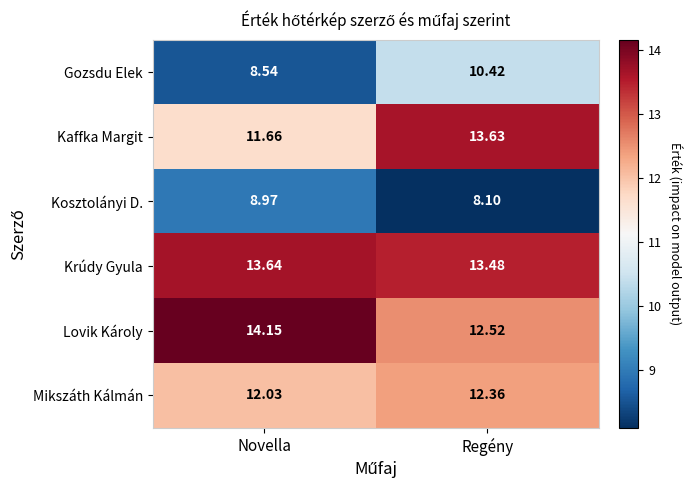

At which category is the sum across all series the highest?

Regény